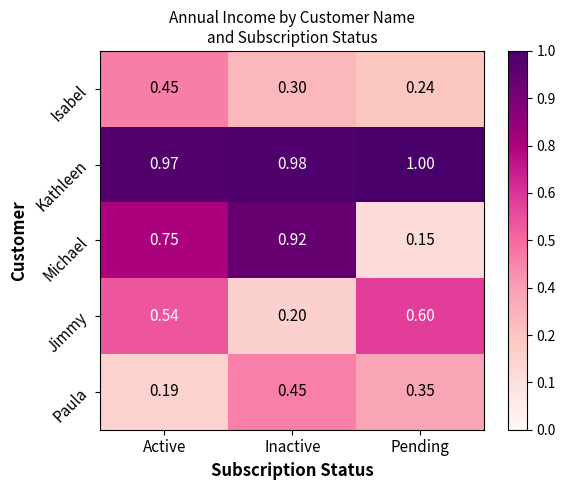

Rank the series at Pending from lowest to highest value.

Michael, Isabel, Paula, Jimmy, Kathleen